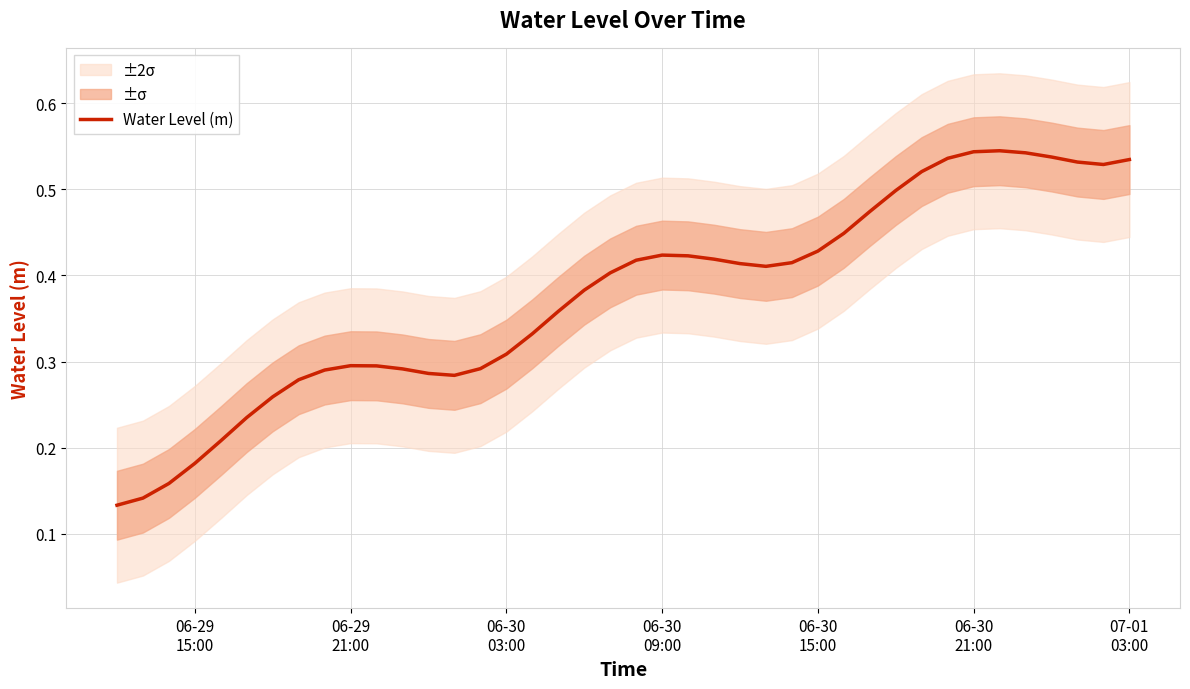

How many lines are shown in the chart?

1